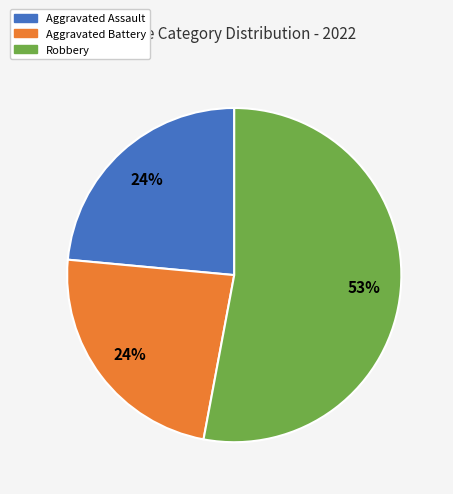

Count the number of slices in the pie.

3